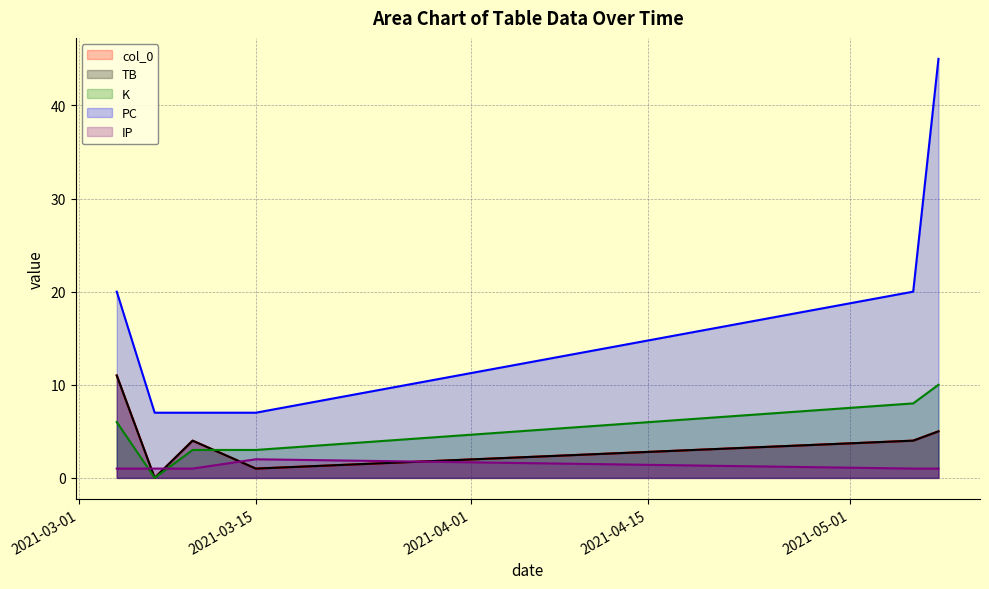

What is the minimum value for IP?

1